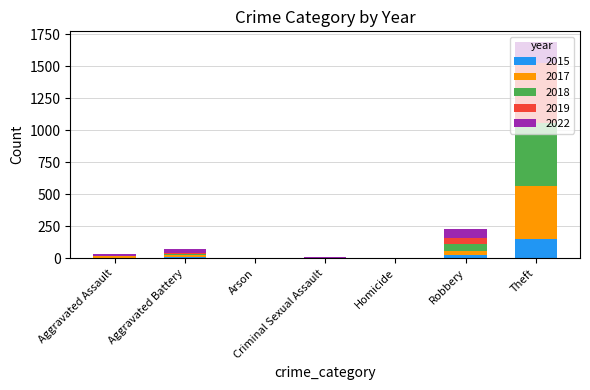

The 2015 series shows 62 at Criminal Sexual Assault. True or false?

False